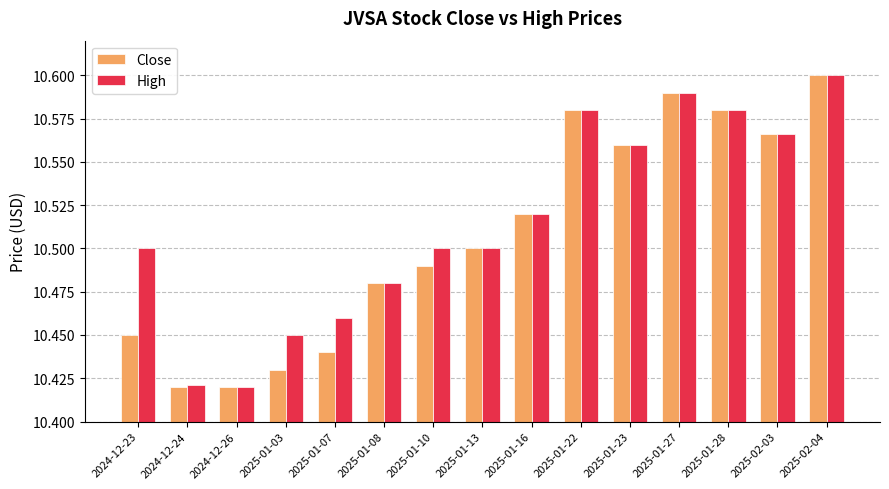

How many Close values are between 10 and 11?

15